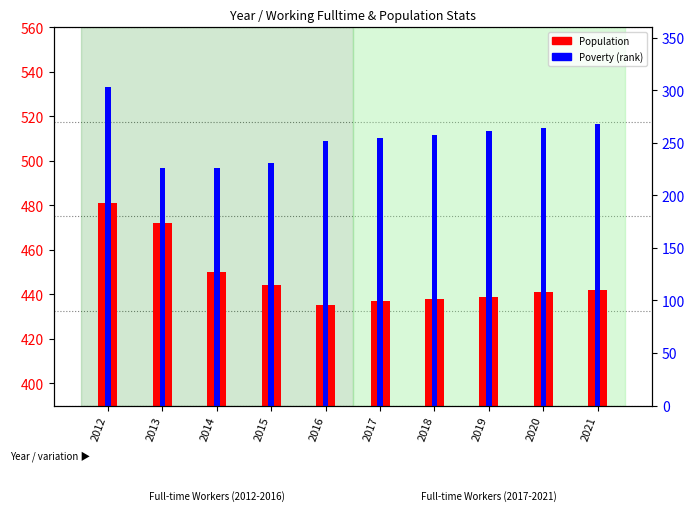

At which category is the sum across all series the highest?

2012